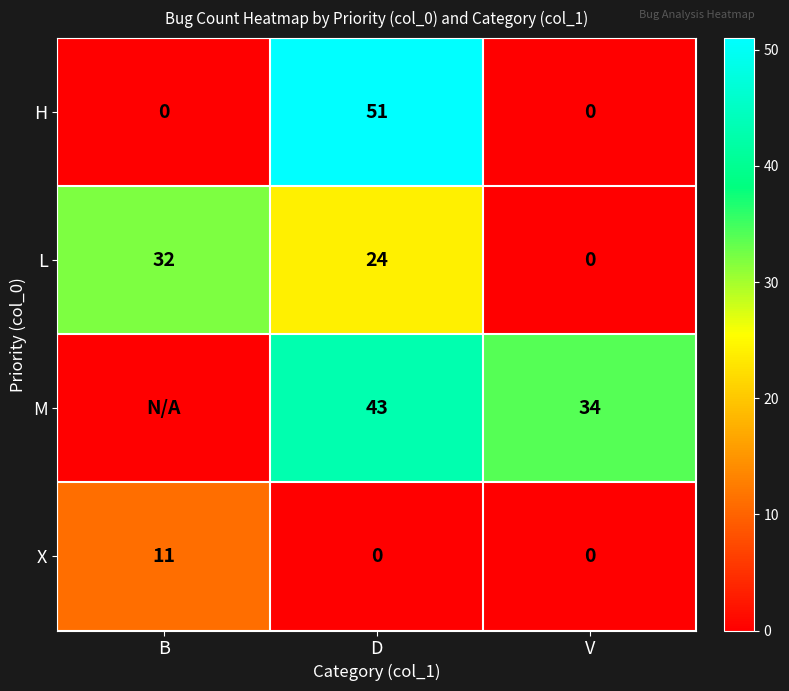

What is the difference between the highest and lowest values at B?

32